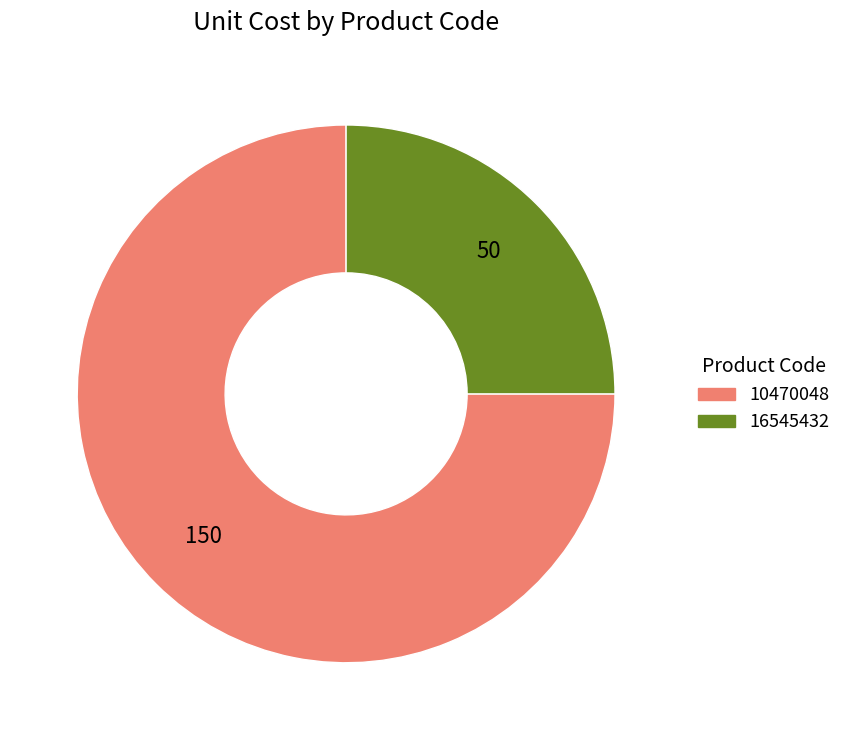

Which slice is the smallest?

16545432